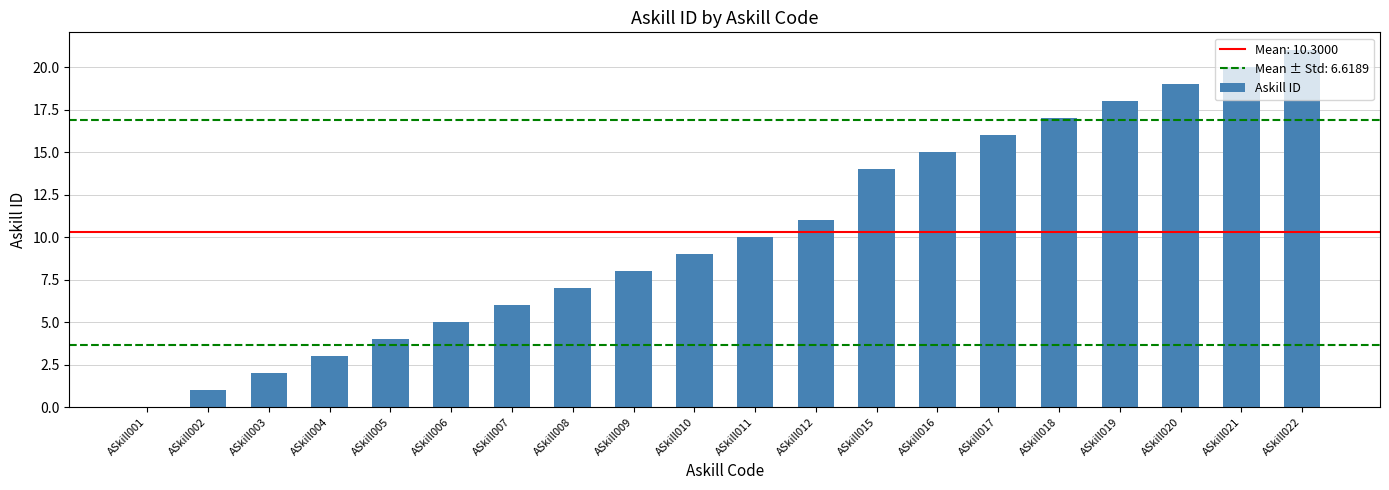

What is the sum of all values?

206